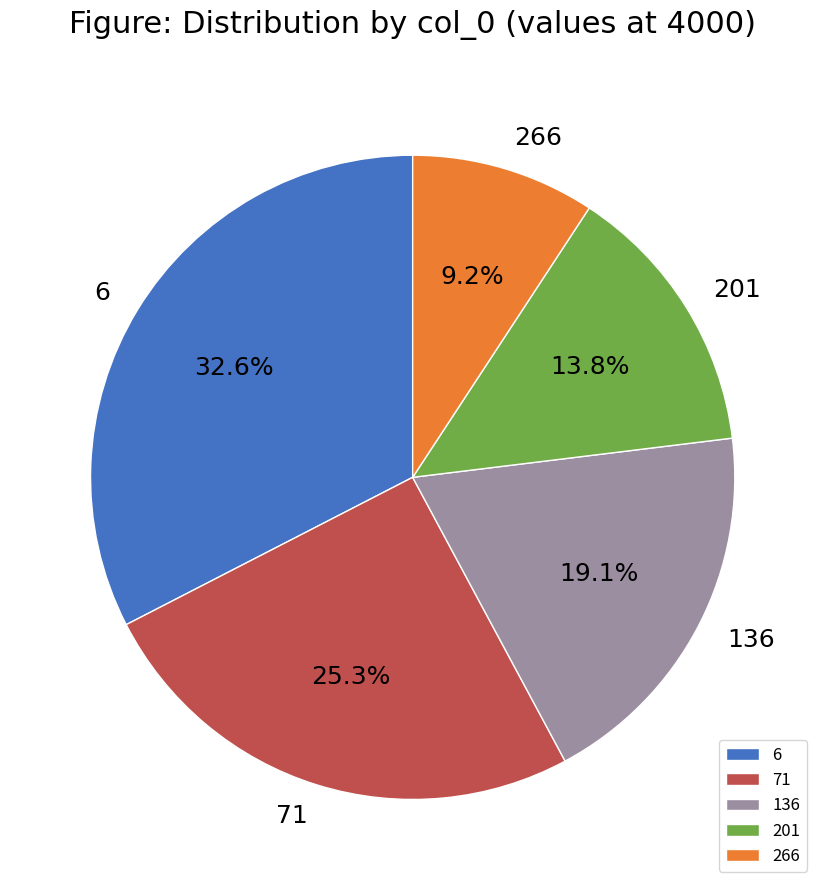

Does any single category account for the majority?

No